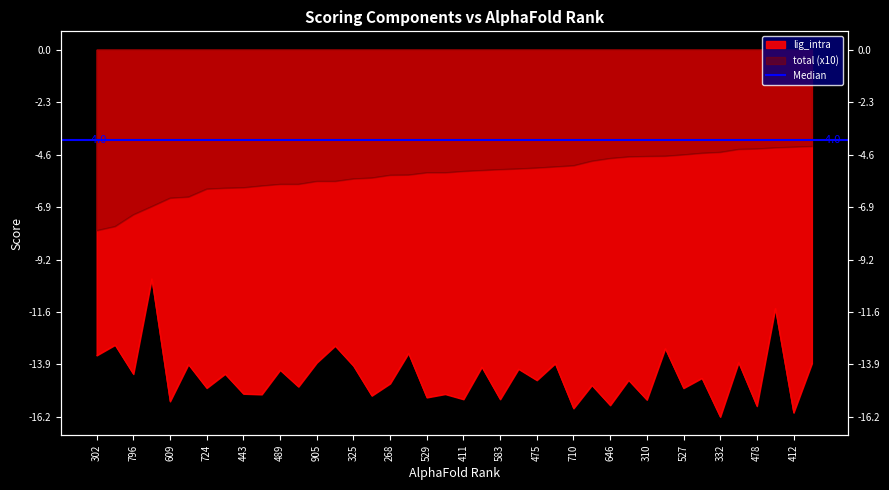

True or false: total has a value of -4.7 at 310.

True